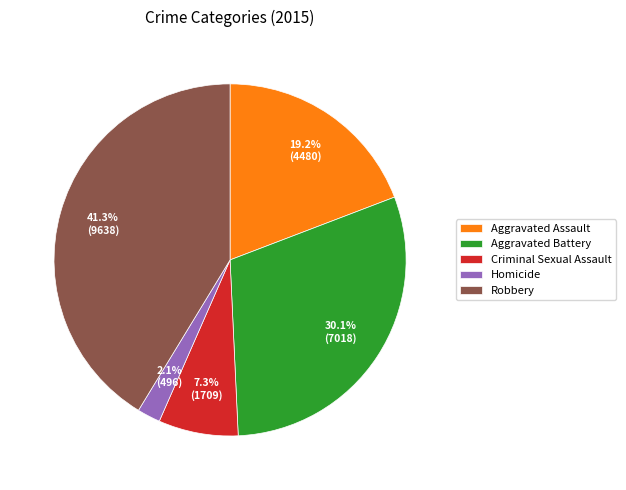

Which has a higher value, Aggravated Assault or Homicide?

Aggravated Assault